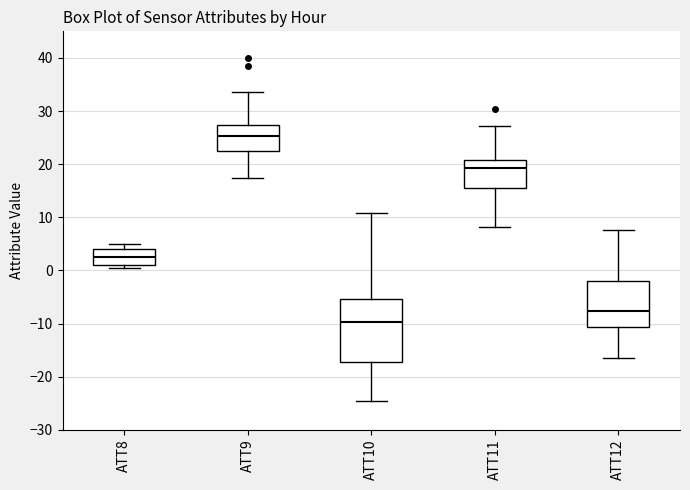

Comparing the boxes themselves (not the whiskers), which one is the tallest?

ATT10